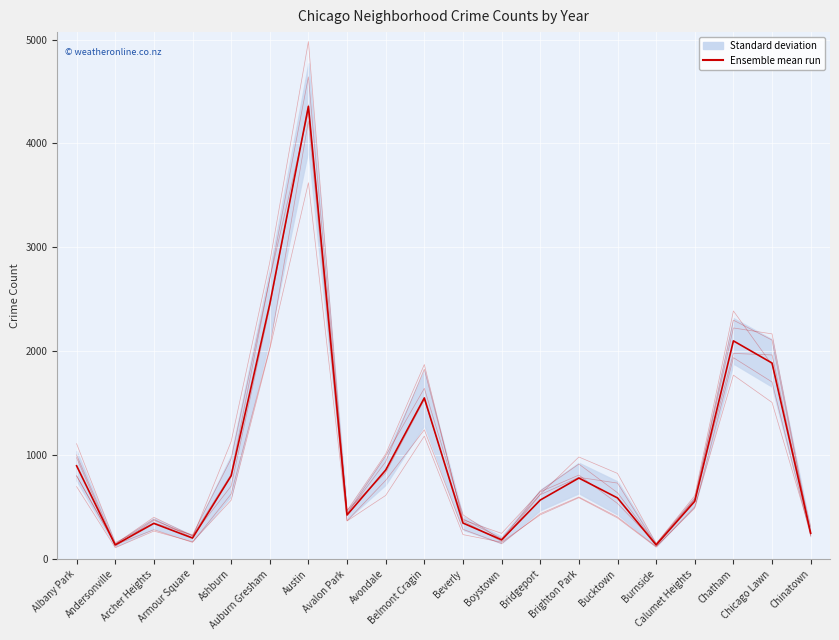

The value at Armour Square is 120.8. True or false?

False